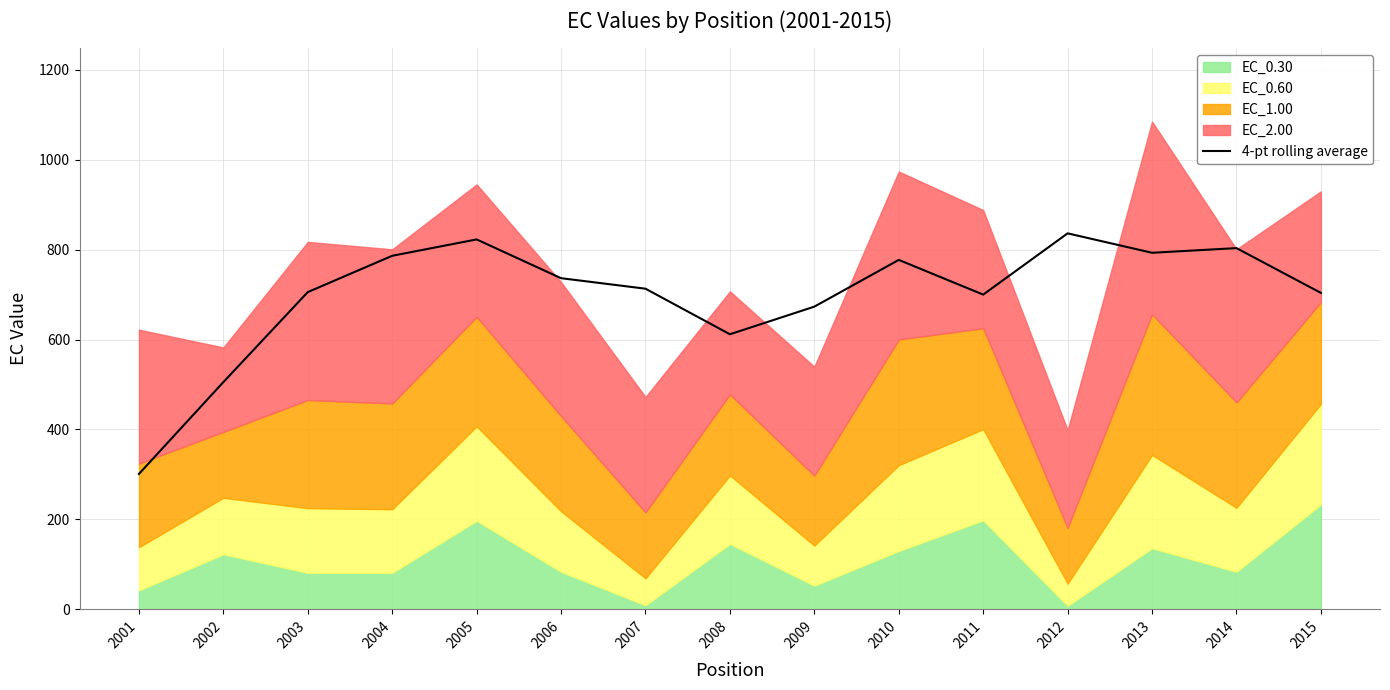

Where is the first local maximum?

2005